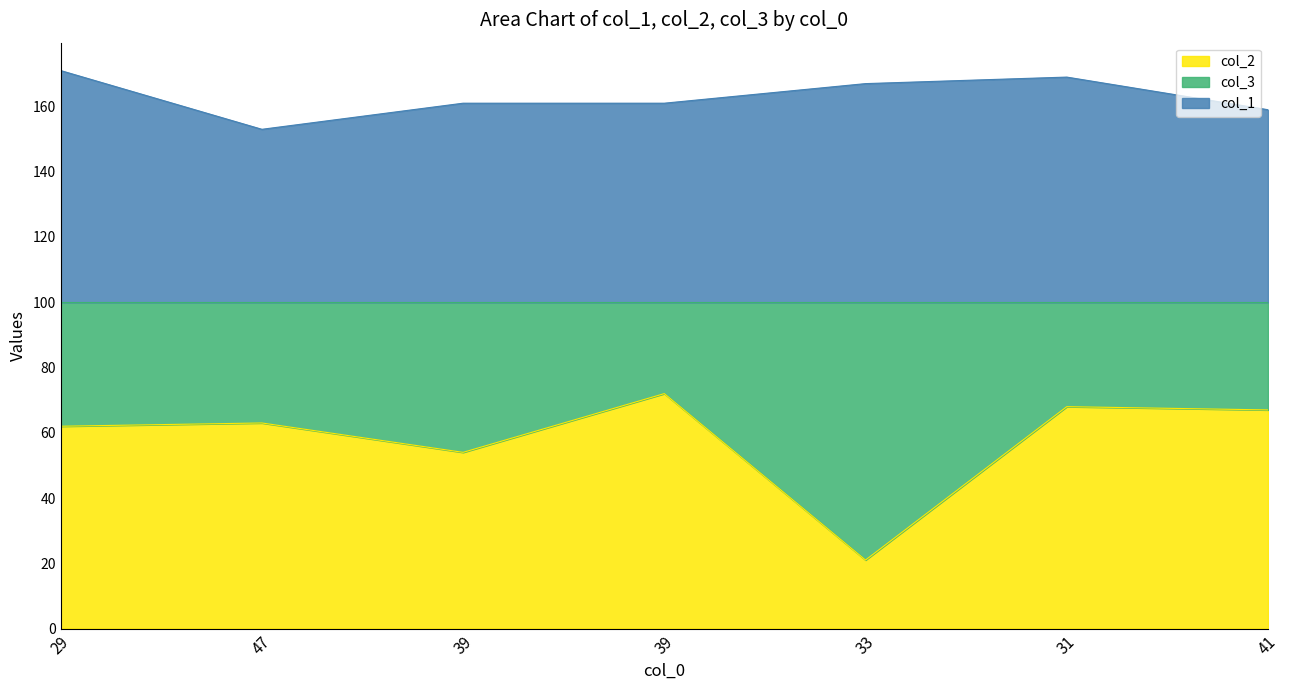

Where is col_2 nearest to the value 46?

39